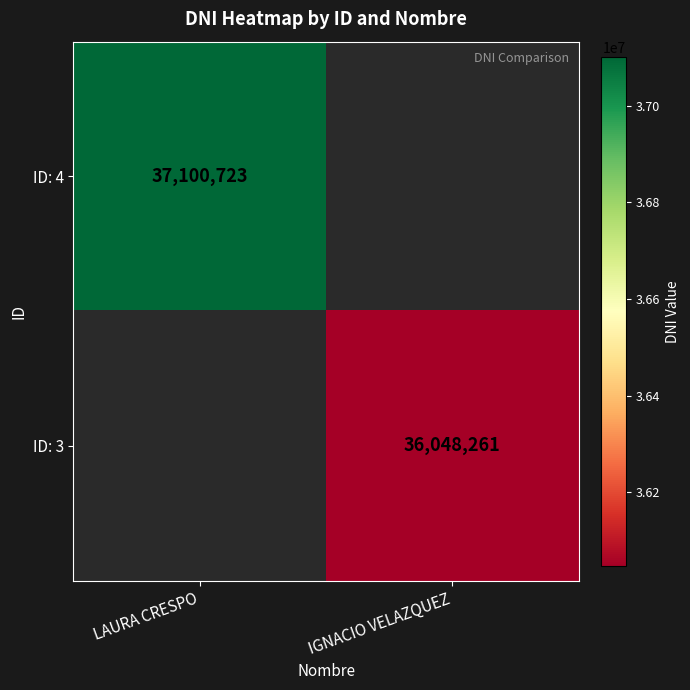

Is it true that ID: 3 equals 36048261 at IGNACIO VELAZQUEZ?

True